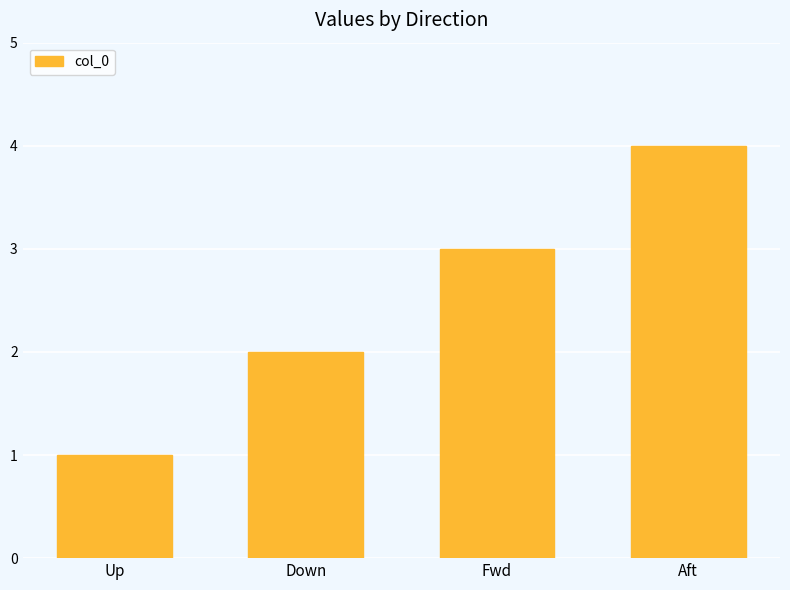

True or false: the data shows 1 at Down.

False